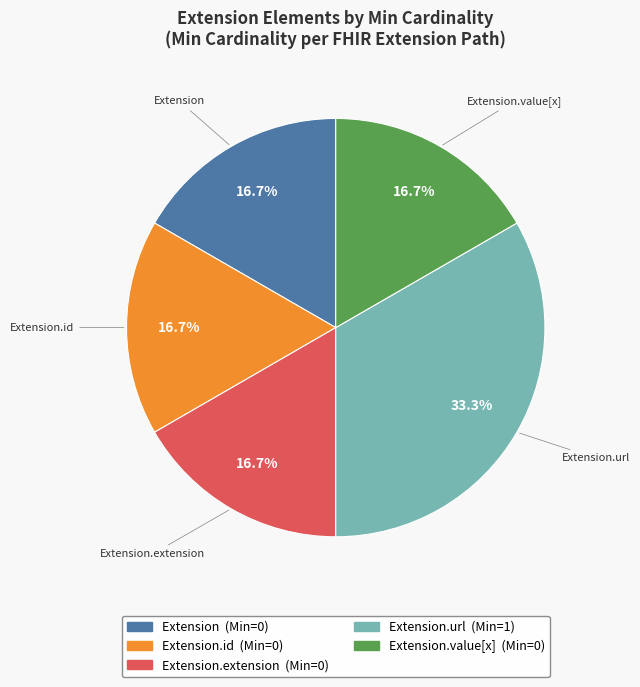

Is there any slice that represents more than half of the pie?

No